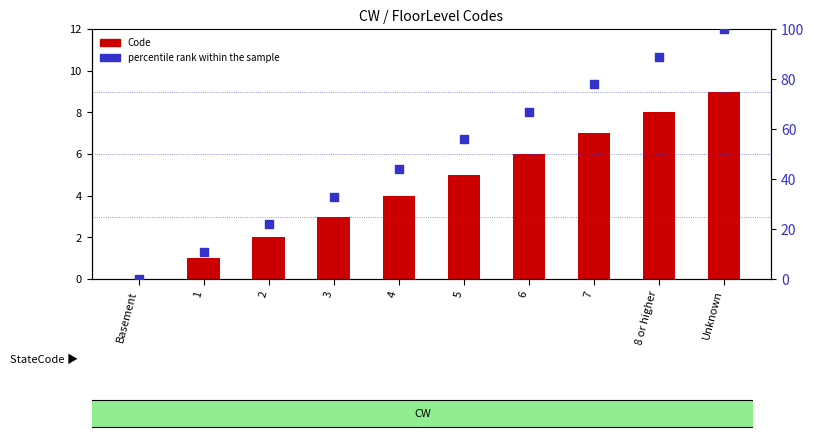

At which category is the sum across all series the highest?

Unknown